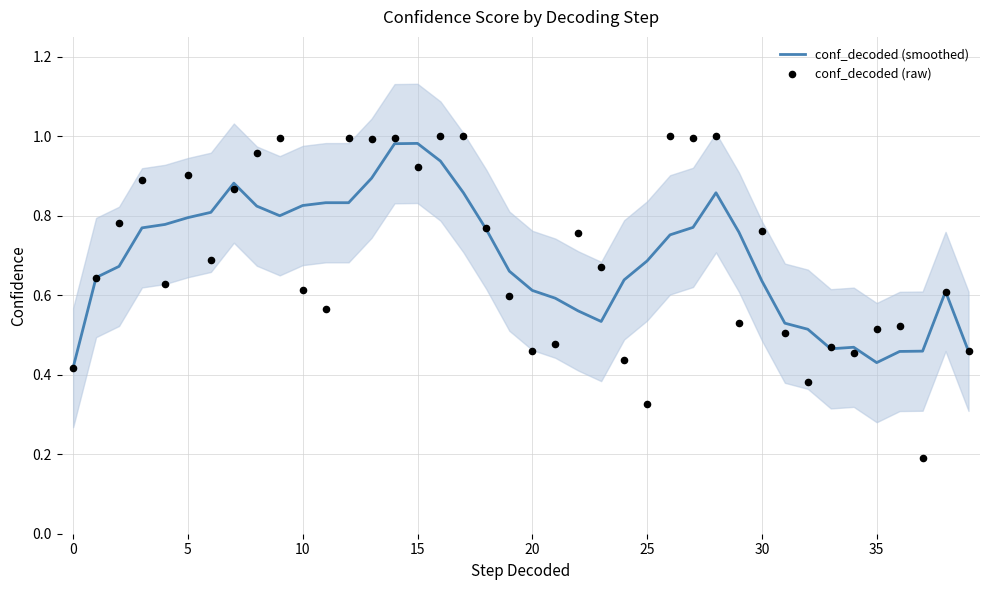

Is the value of conf_decoded (raw) at 11 greater than the value of conf_decoded (smoothed) at 39?

Yes